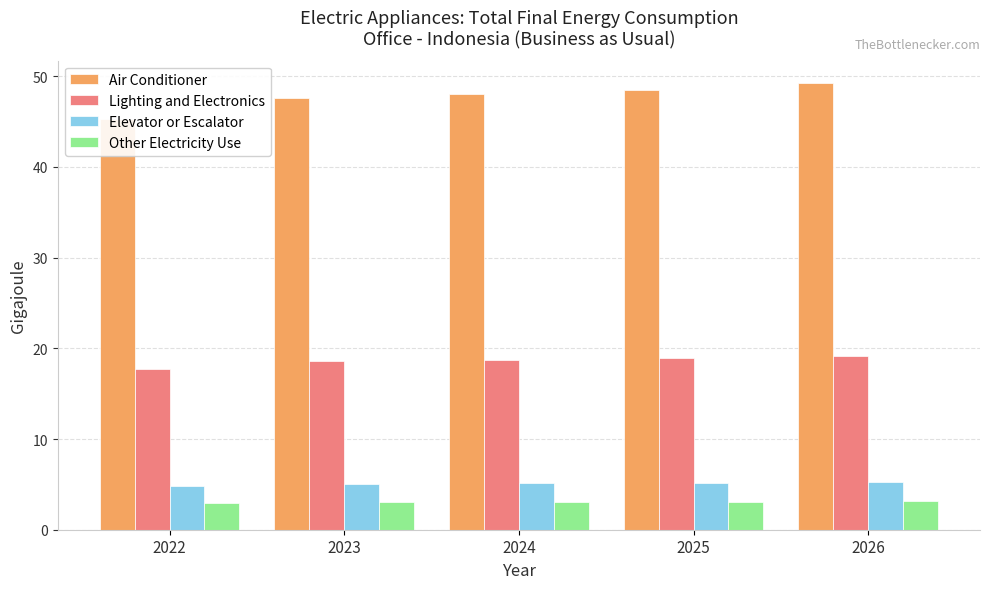

Between 2025 and 2026, which series saw the biggest shift?

Air Conditioner